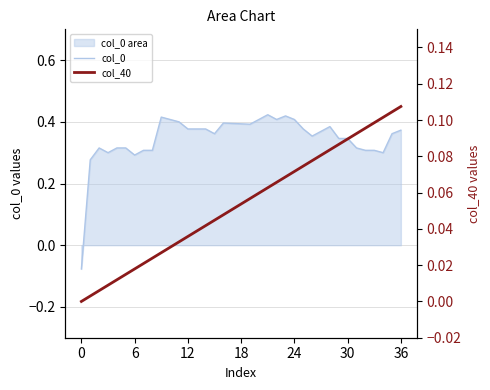

Does the chart have visible grid lines?

Yes